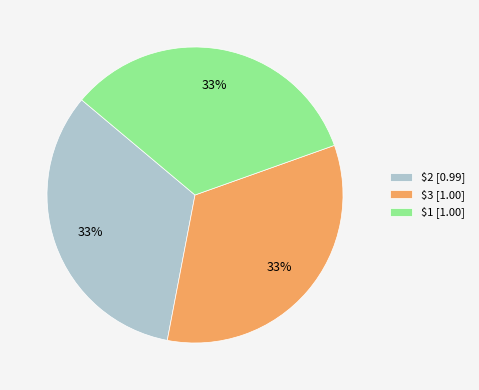

The $1 slice represents 33% of the pie. True or false?

True